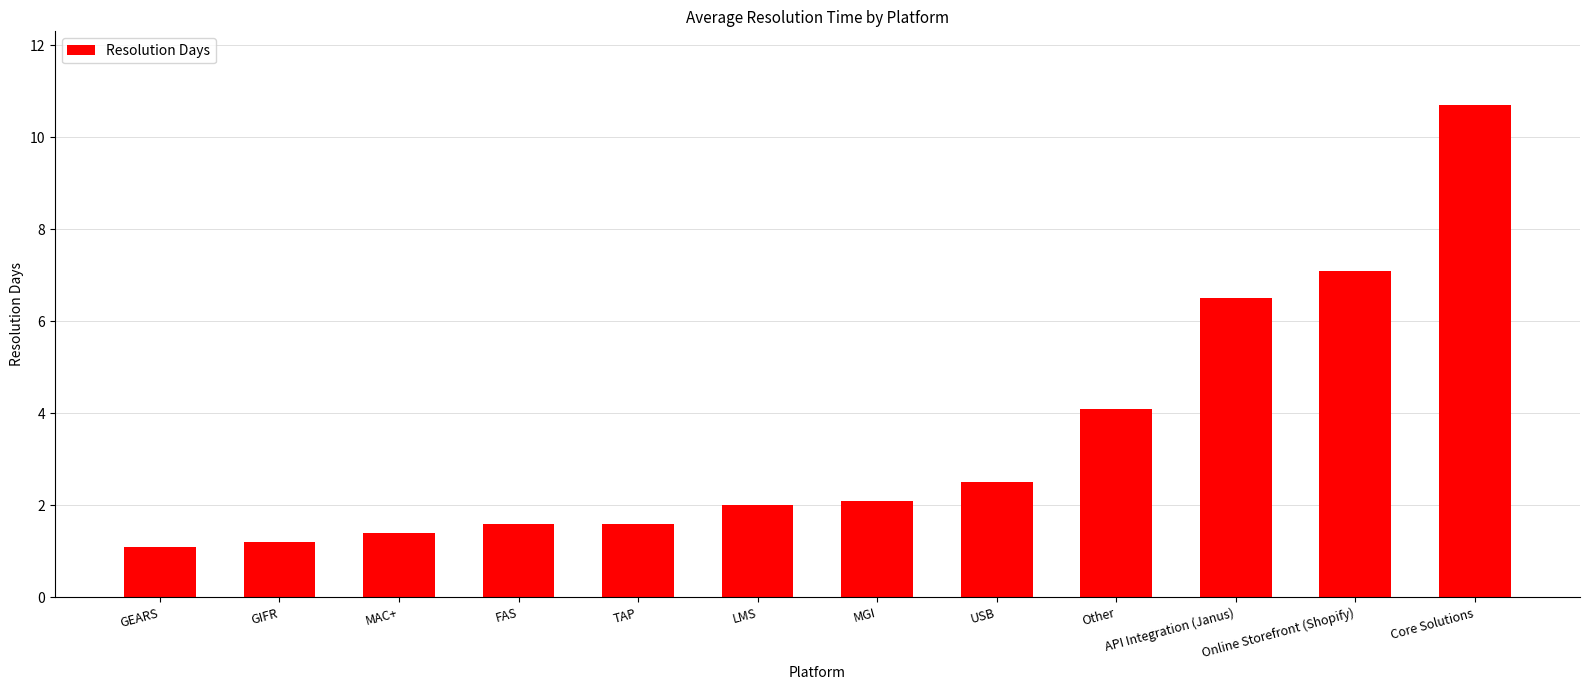

Between Other and GIFR, which is larger?

Other